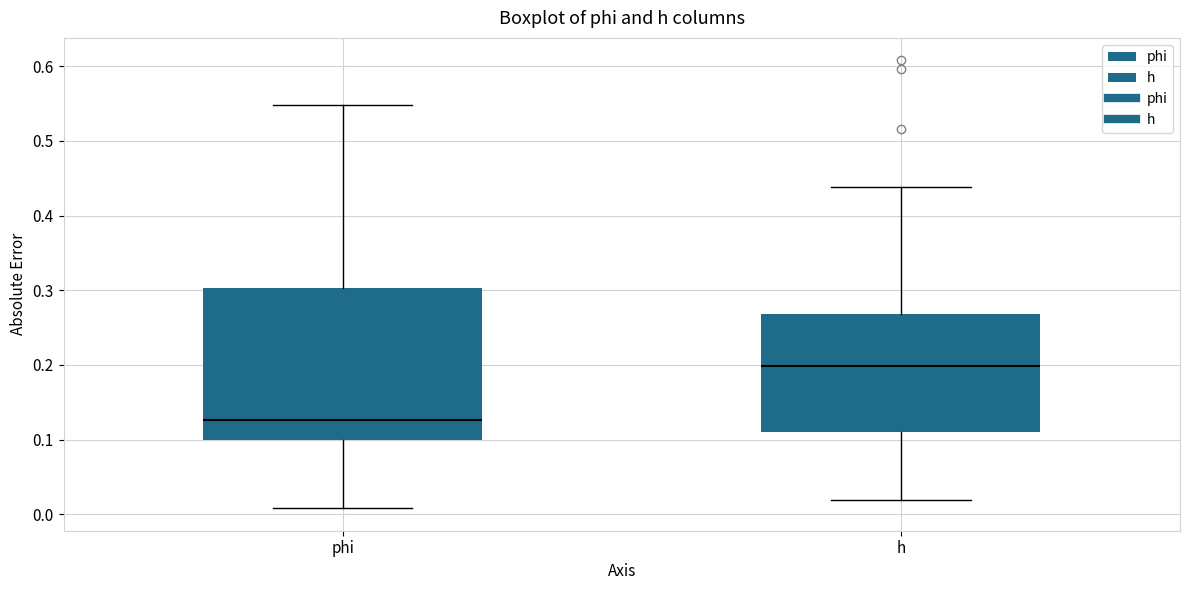

Comparing the boxes themselves (not the whiskers), which one is the tallest?

phi